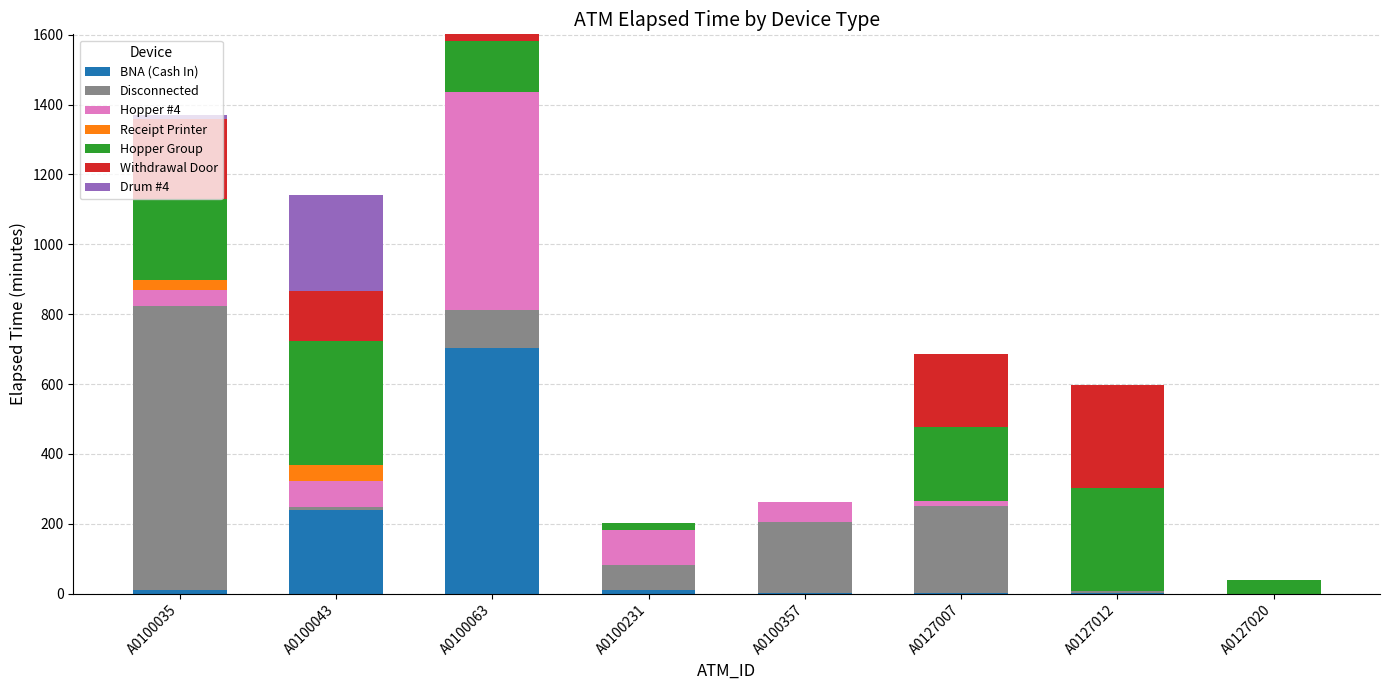

At which category is the sum across all series the highest?

A0100063